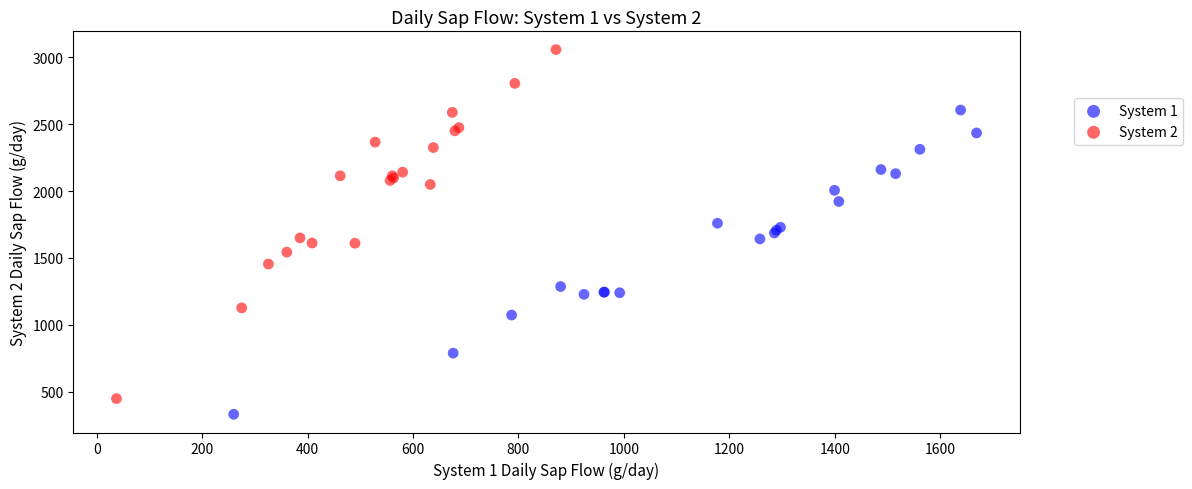

Which series has the largest Y range (max minus min)?

System 2